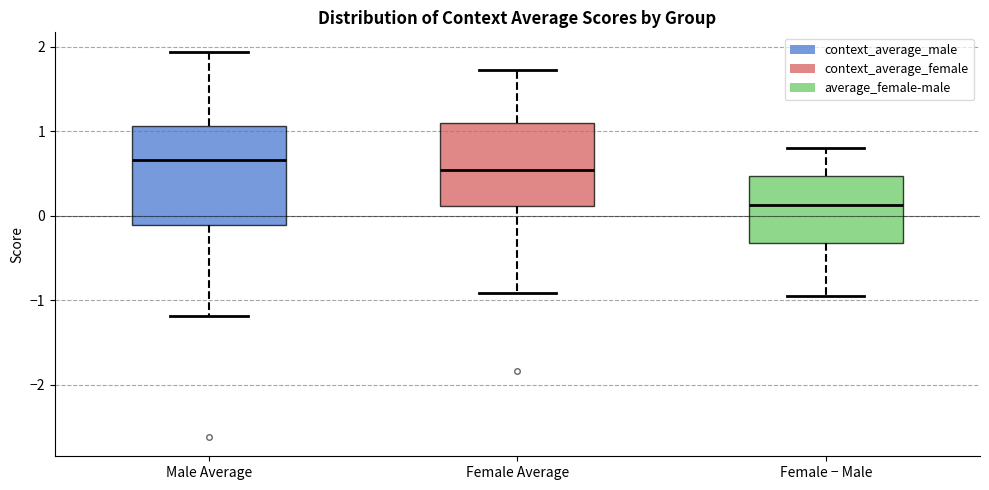

Reading left to right, transcribe this box plot: for each box, give where its median line is, the range the box spans, and where its two whiskers end, as read against the y-axis. The values are not printed on the chart, so give them approximately, as read against the axis.

Male Average: median 0.7, box -0.1 to 1.1, whiskers -1.2 to 1.9
Female Average: median 0.5, box 0.1 to 1.1, whiskers -0.9 to 1.7
Female − Male: median 0.1, box -0.3 to 0.5, whiskers -0.9 to 0.8